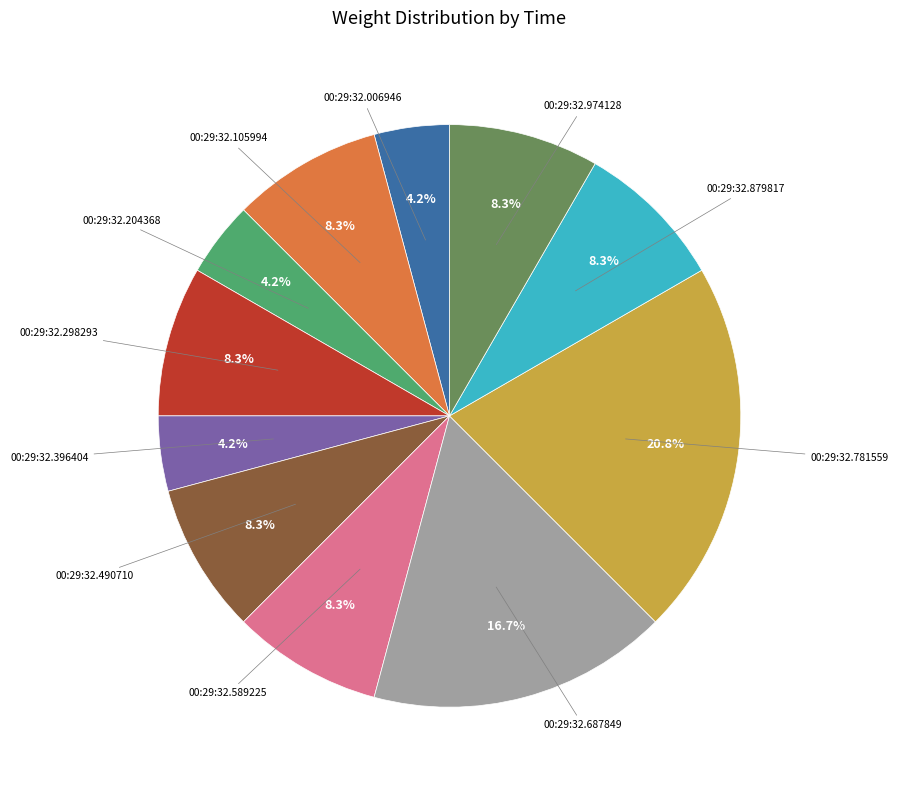

Is there any slice that represents more than half of the pie?

No